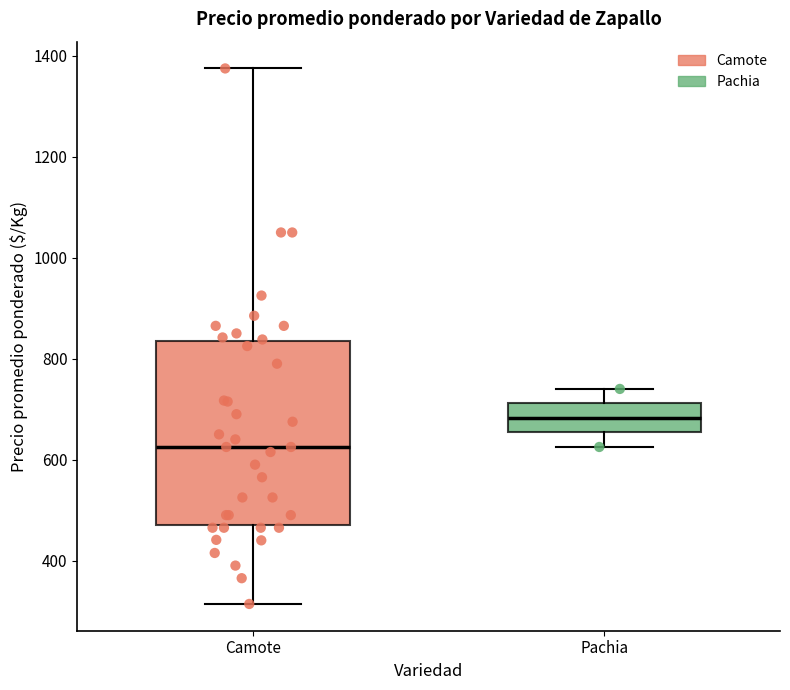

Which box has the lowest median line?

Camote